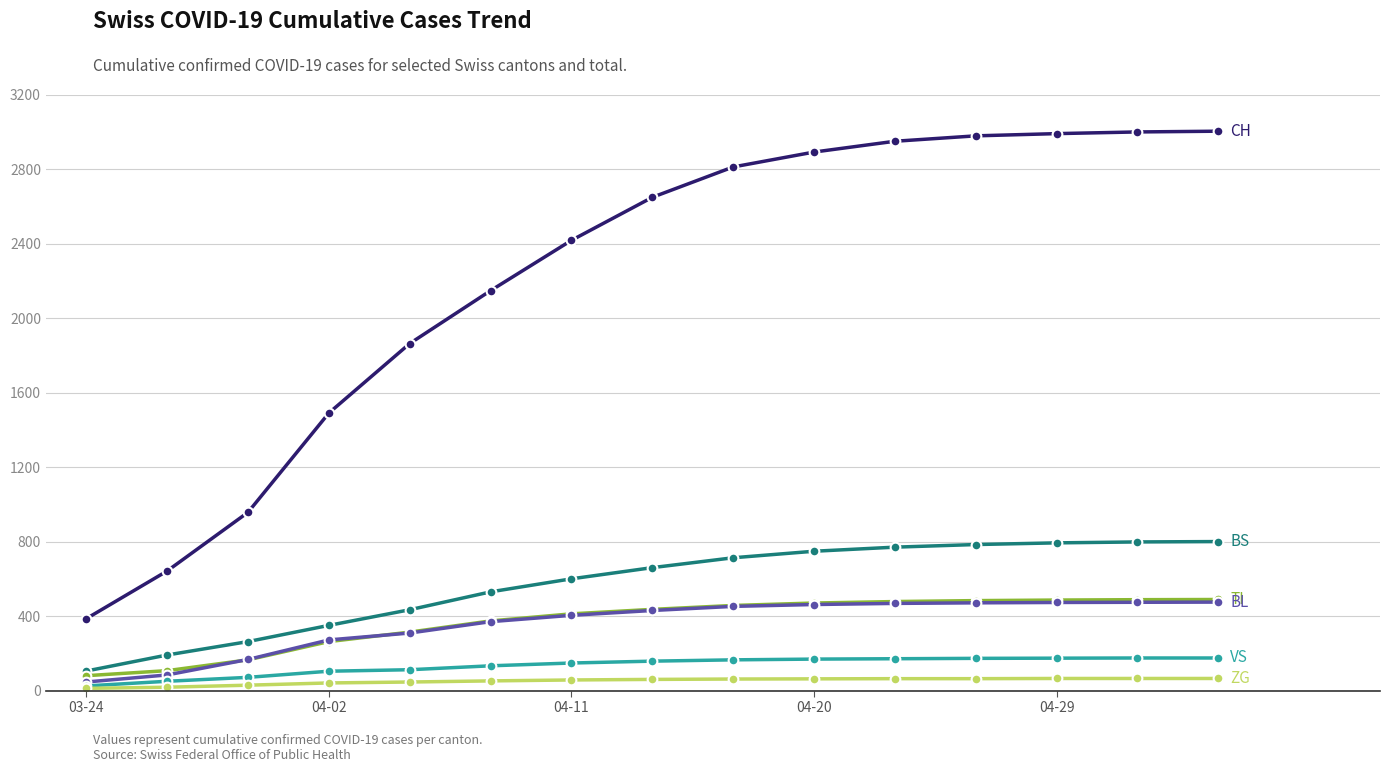

How many categories are shown in the chart?

15